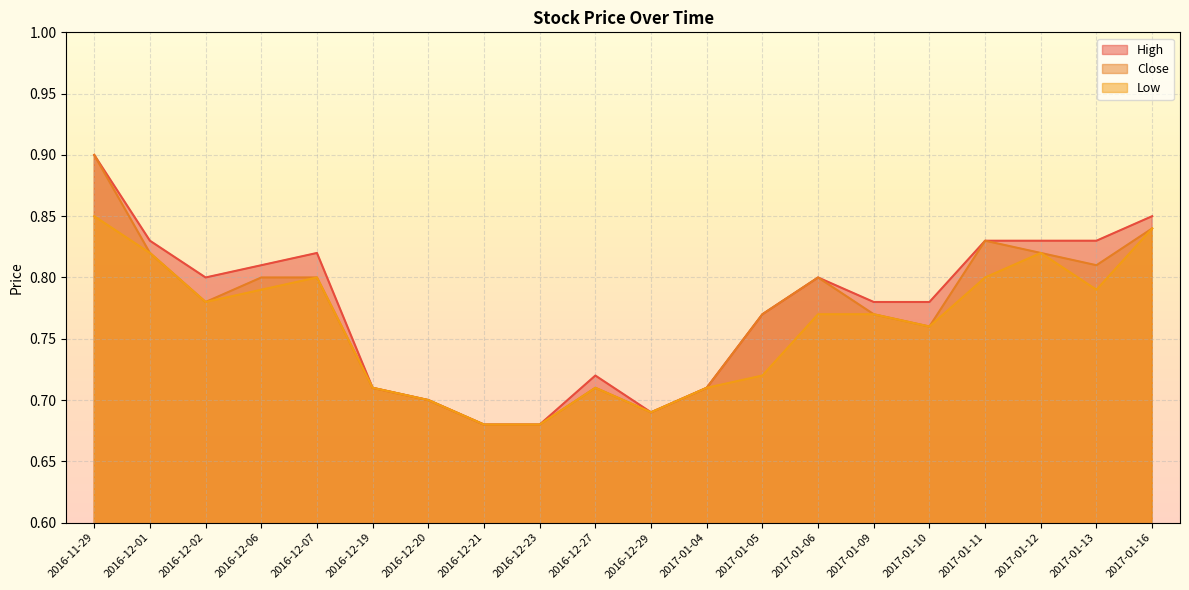

What is the label of the 18th point from the left?

2017-01-12